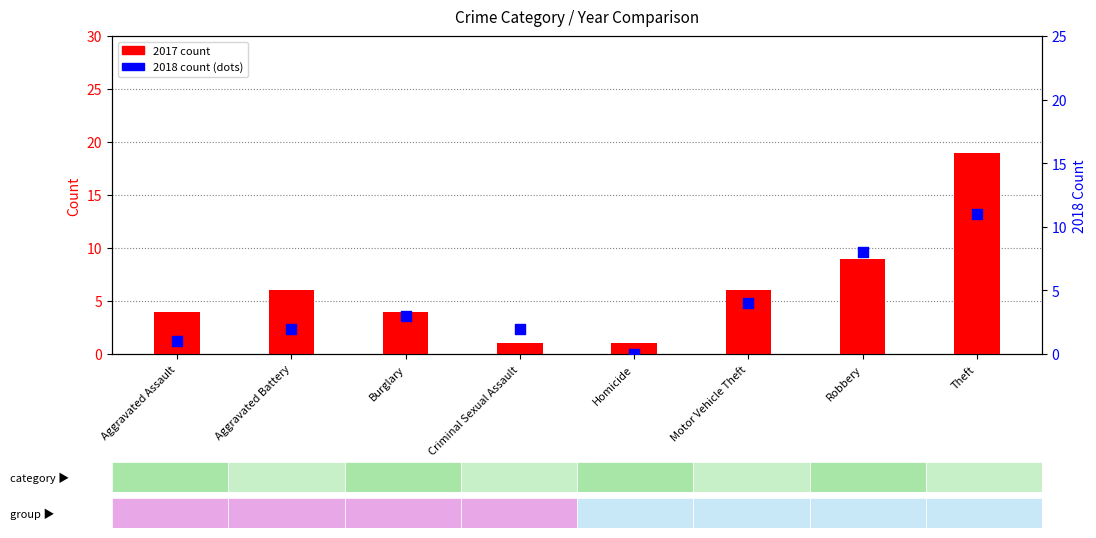

What are all the series names shown in the legend?

2017 count, 2018 count